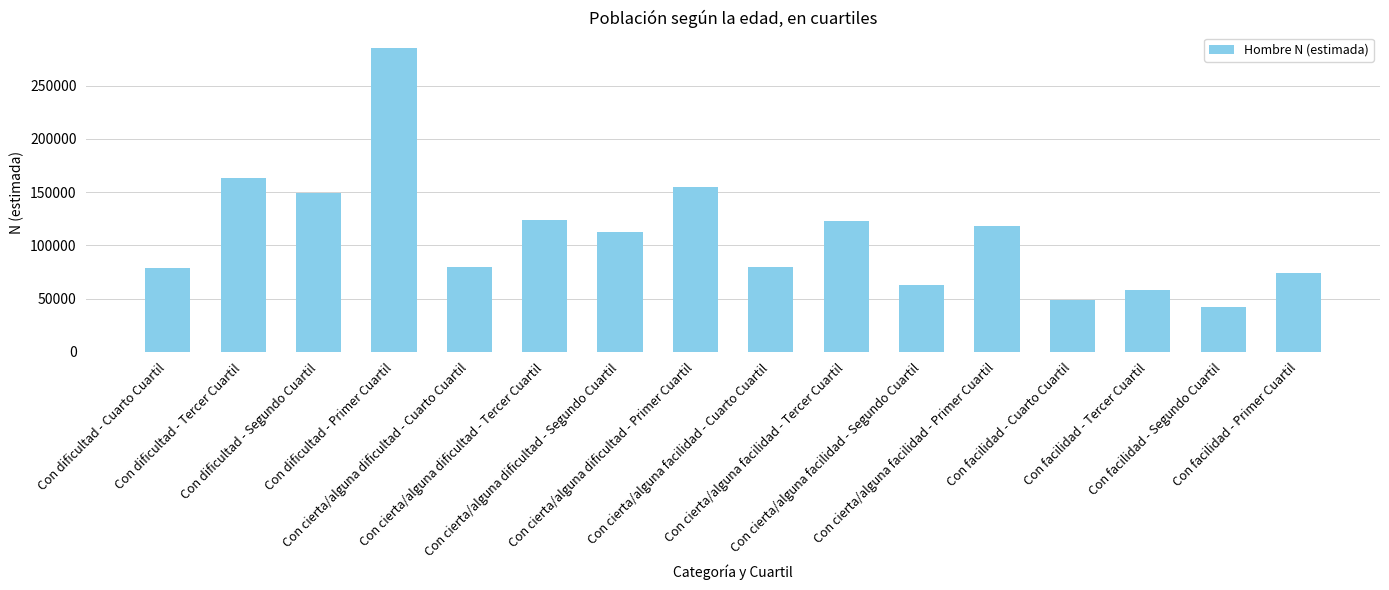

Between Con dificultad - Segundo Cuartil and Con cierta/alguna dificultad - Cuarto Cuartil, which is larger?

Con dificultad - Segundo Cuartil